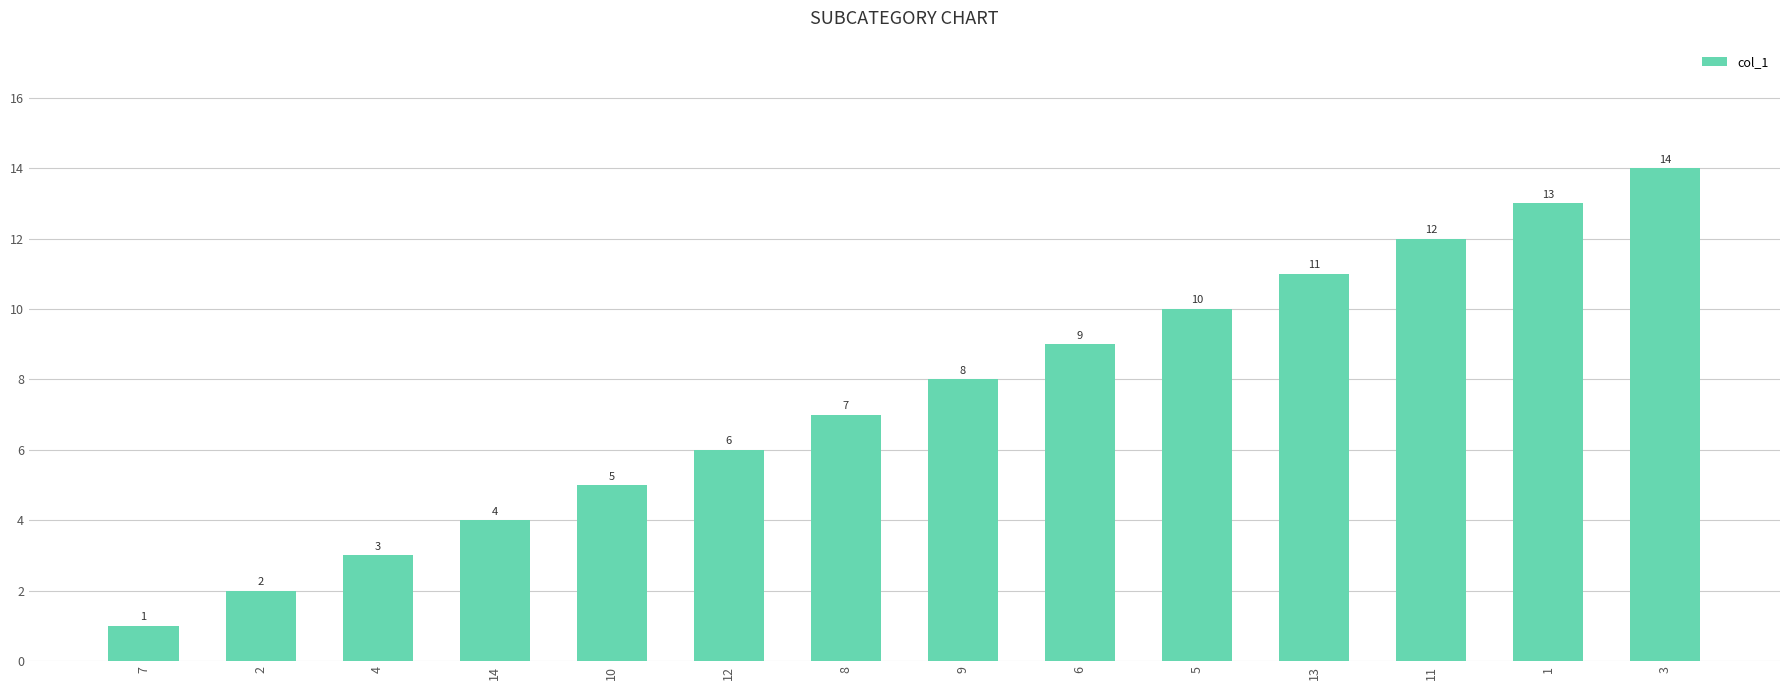

Are the bars horizontal?

No